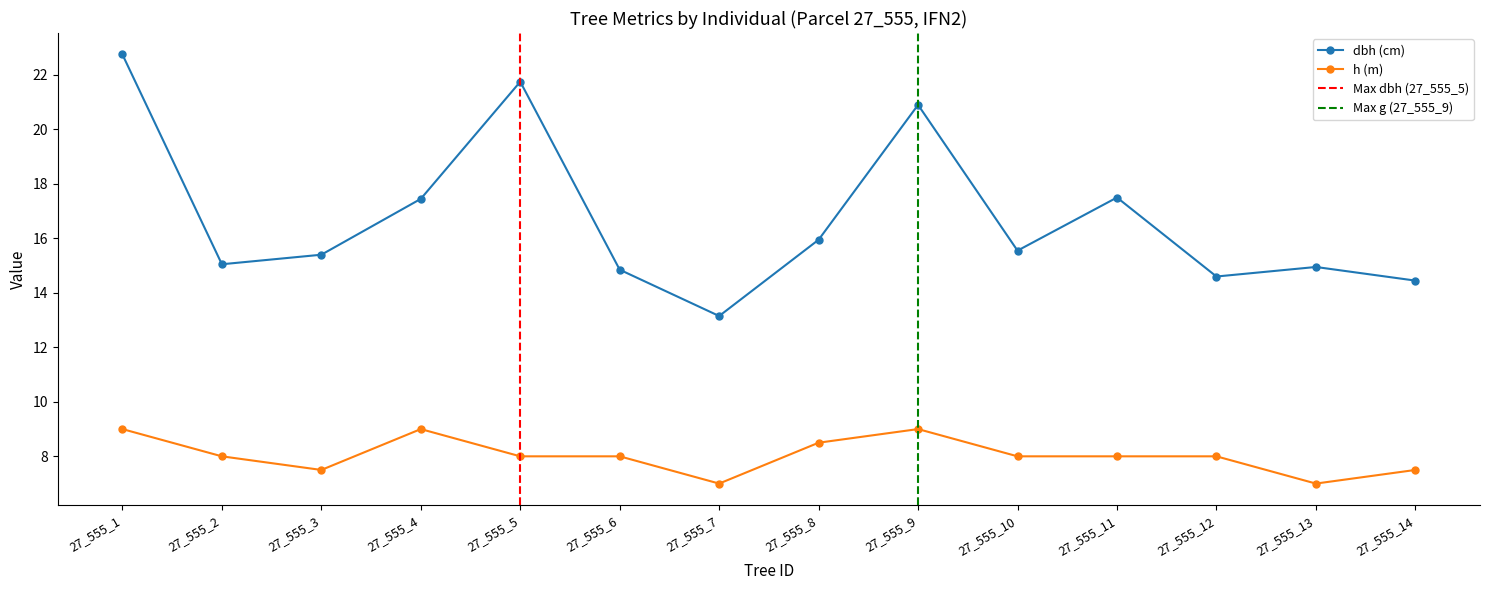

At which label does dbh reach its peak?

27_555_1